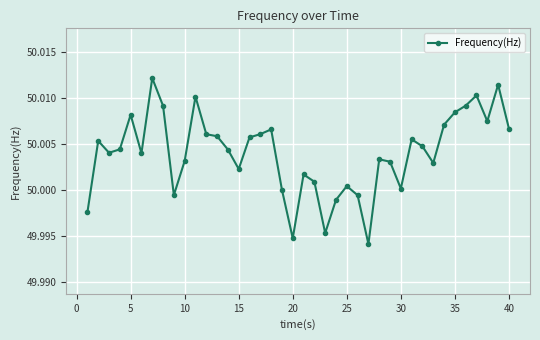

What is the sum of all values?

2000.2